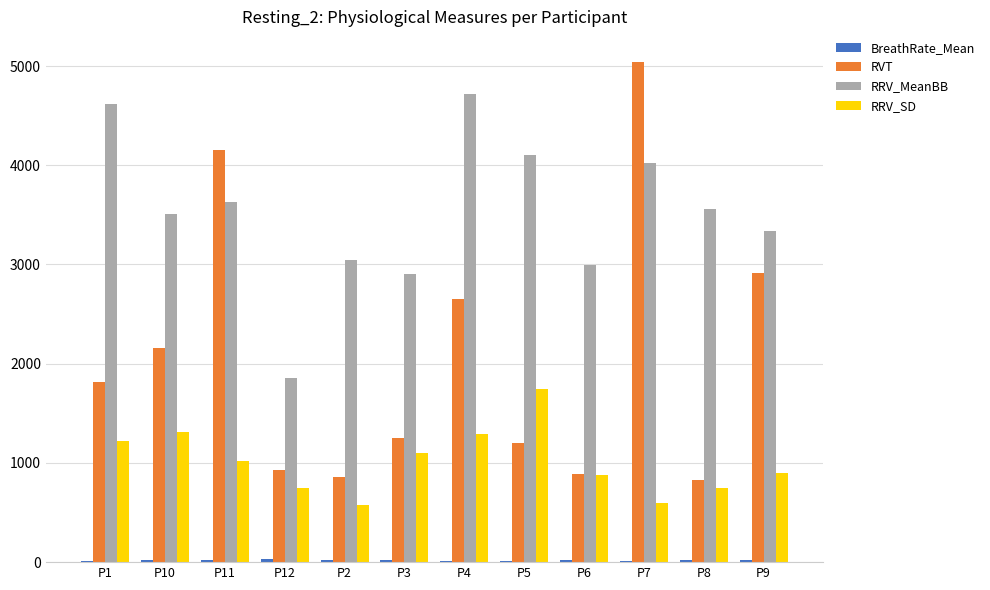

Which series changed the most between P10 and P3?

RVT